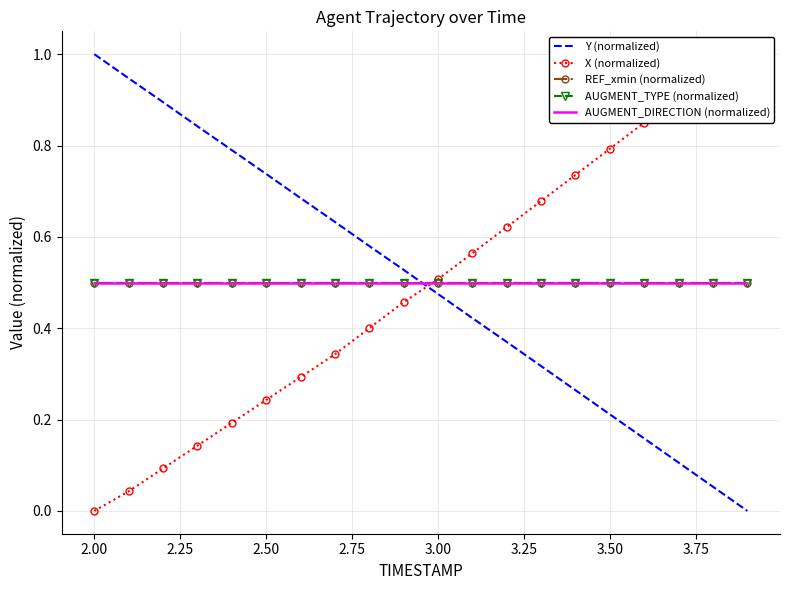

The value of REF_xmin (normalized) at 19 is 0.8. True or false?

False